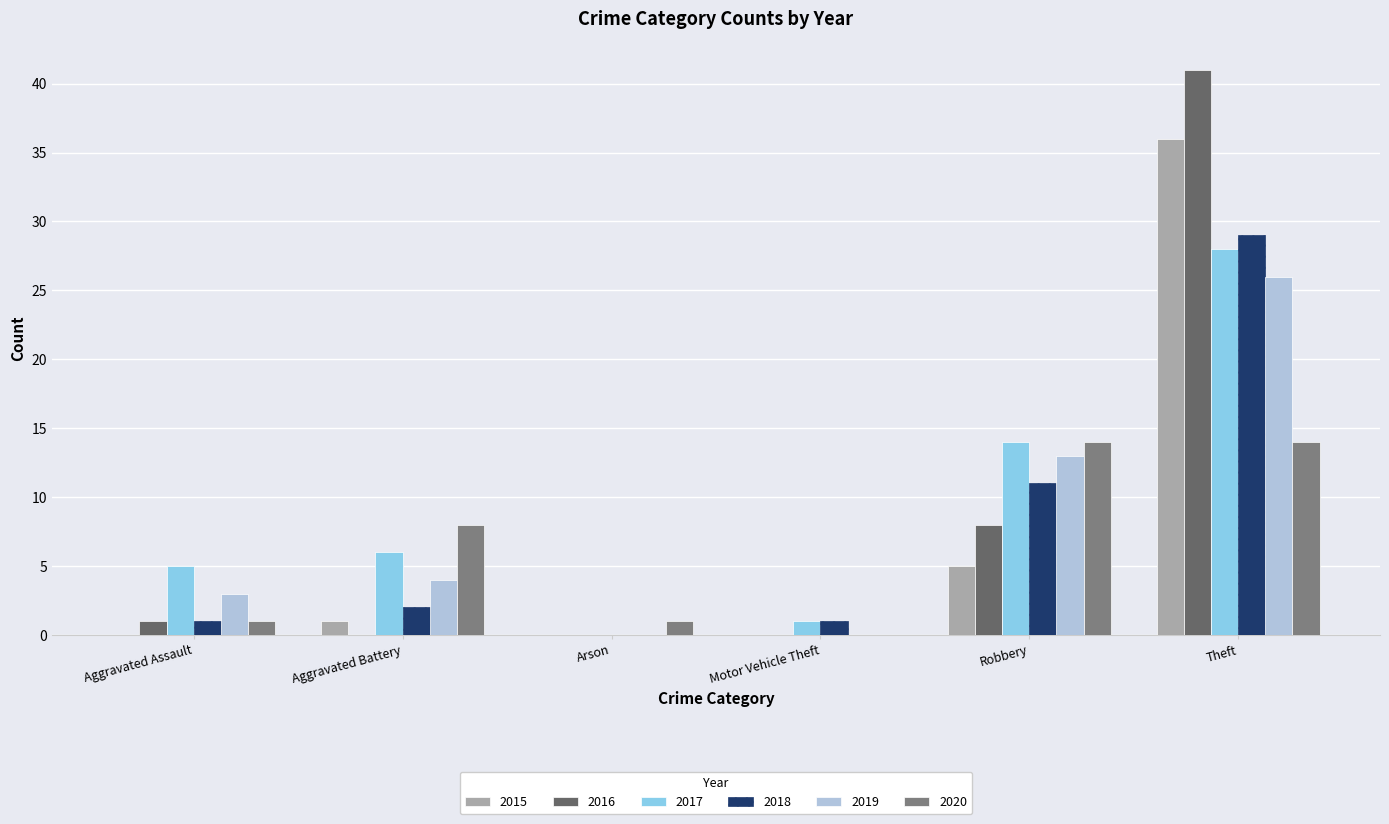

What is the label of the 4th bar from the left?

Motor Vehicle Theft